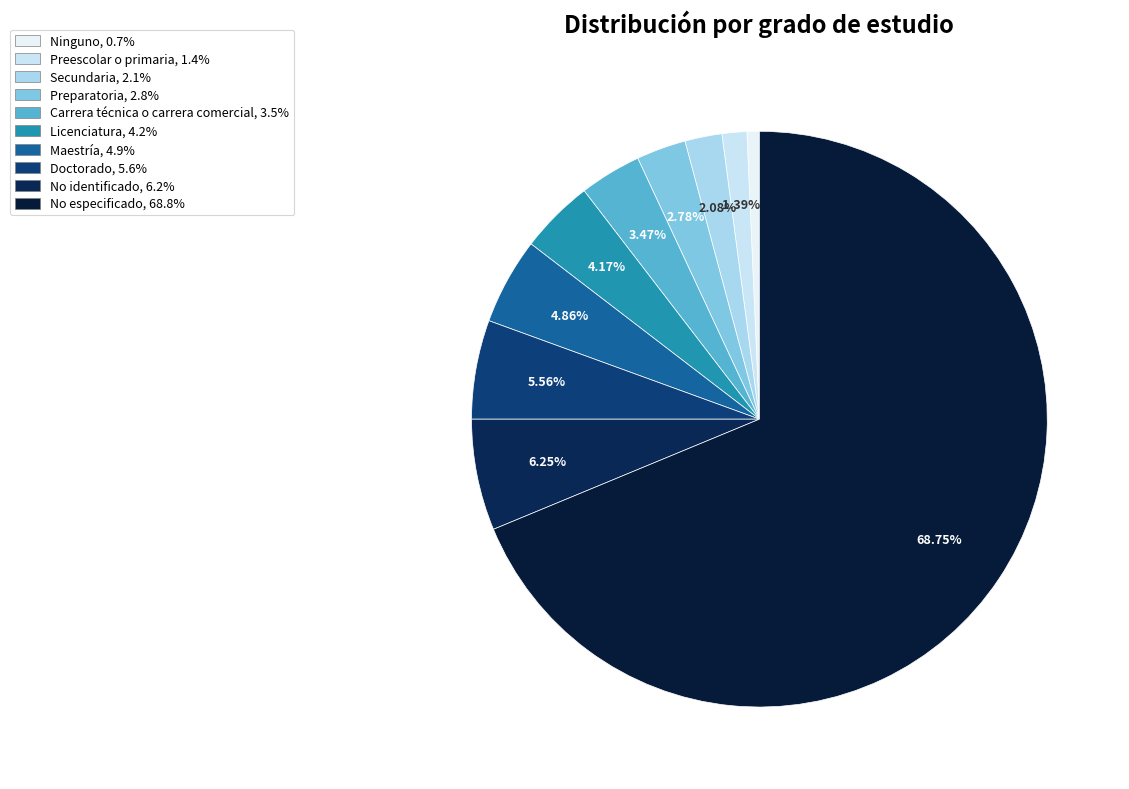

What is the smallest slice in the pie chart?

Ninguno